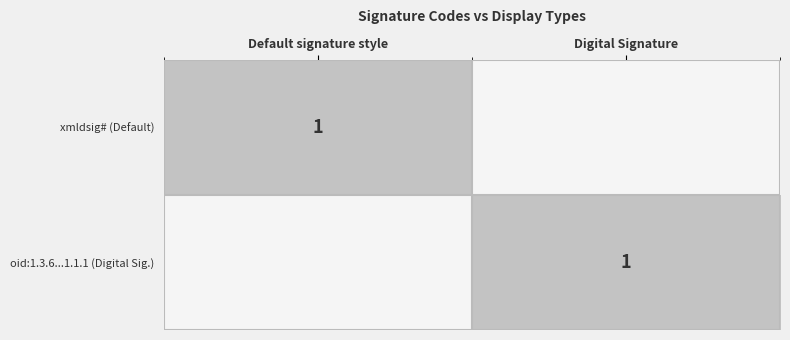

How many values in the oid:1.3.6...1.1.1 (Digital Sig.) series are below 1?

1